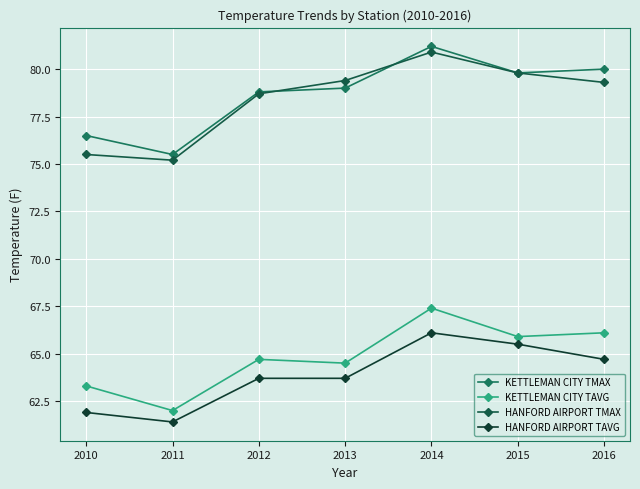

The HANFORD AIRPORT TMAX series shows 75.5 at 2010. True or false?

True